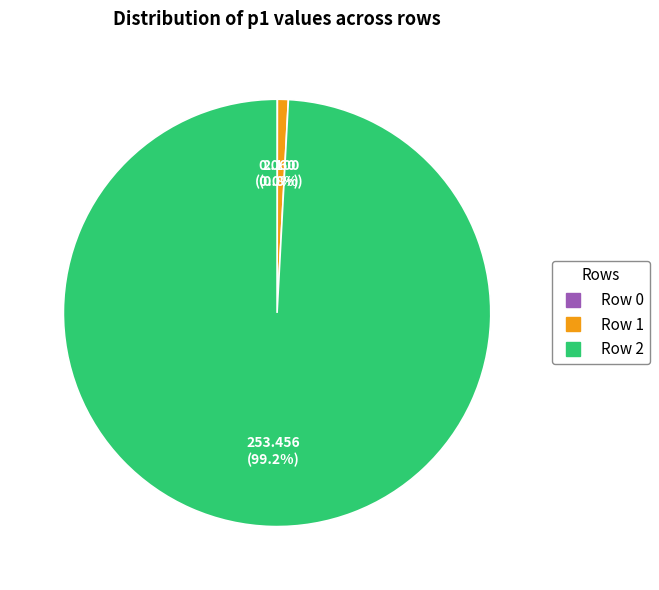

What portion of the pie excludes Row 1?

99.2%